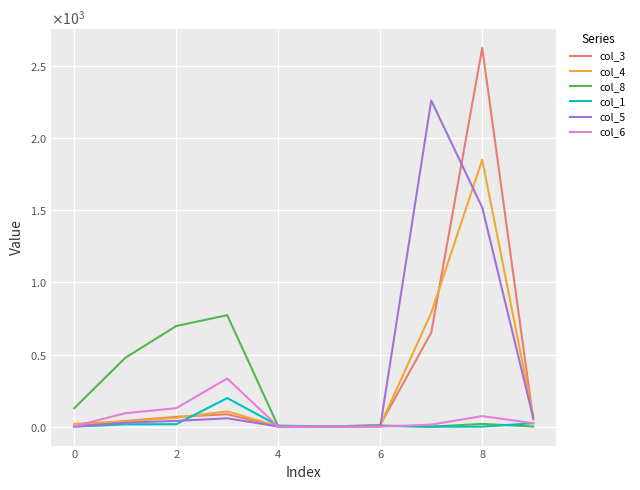

Does the chart display data point markers on the line(s)?

No